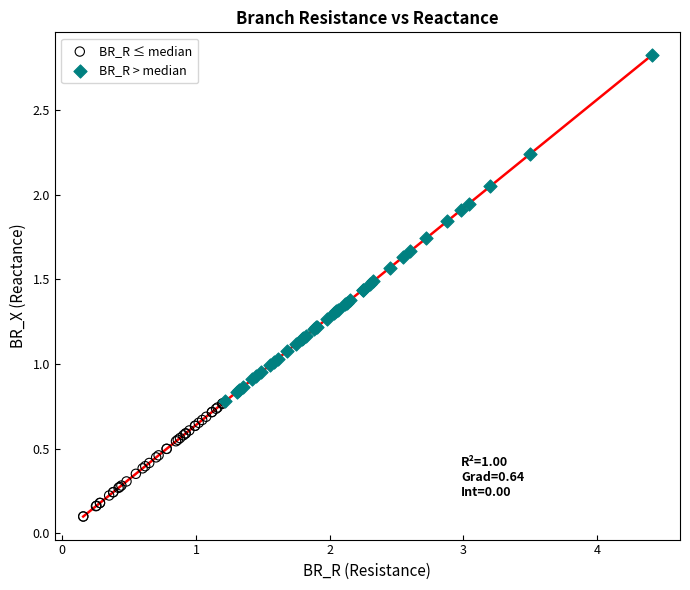

Which series reaches the minimum Y coordinate?

BR_R ≤ median